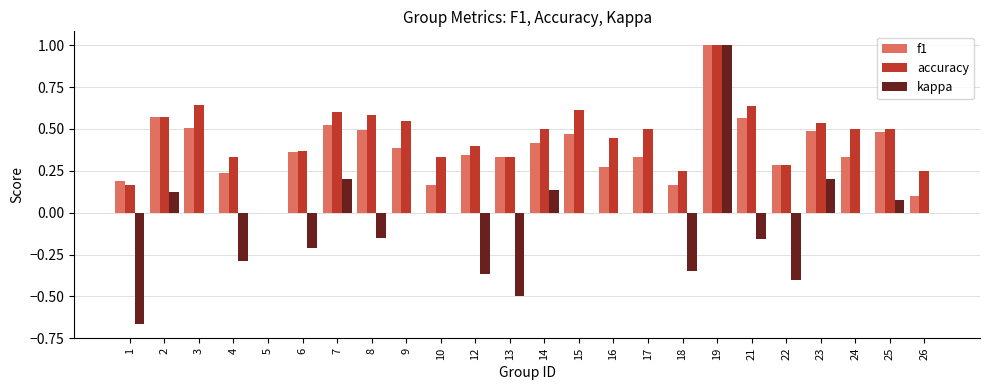

Is the value of kappa at 22 greater than the value of f1 at 4?

No